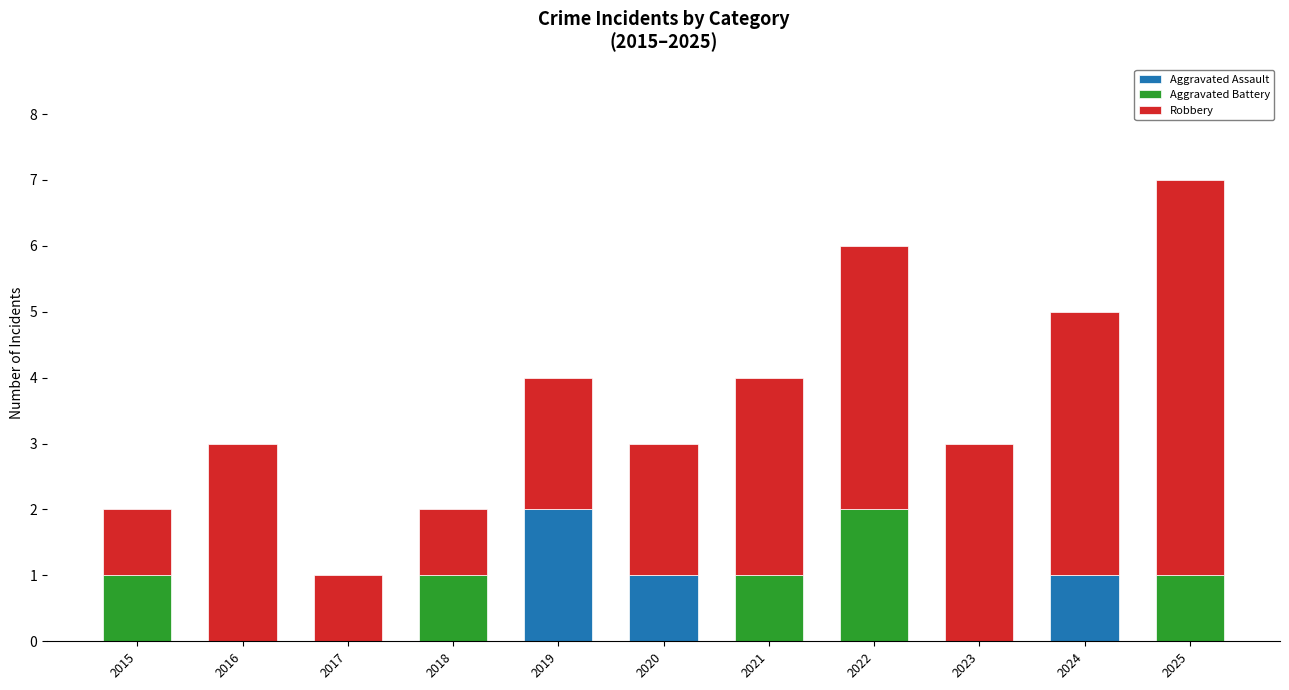

The Aggravated Assault series shows 0 at 2025. True or false?

True